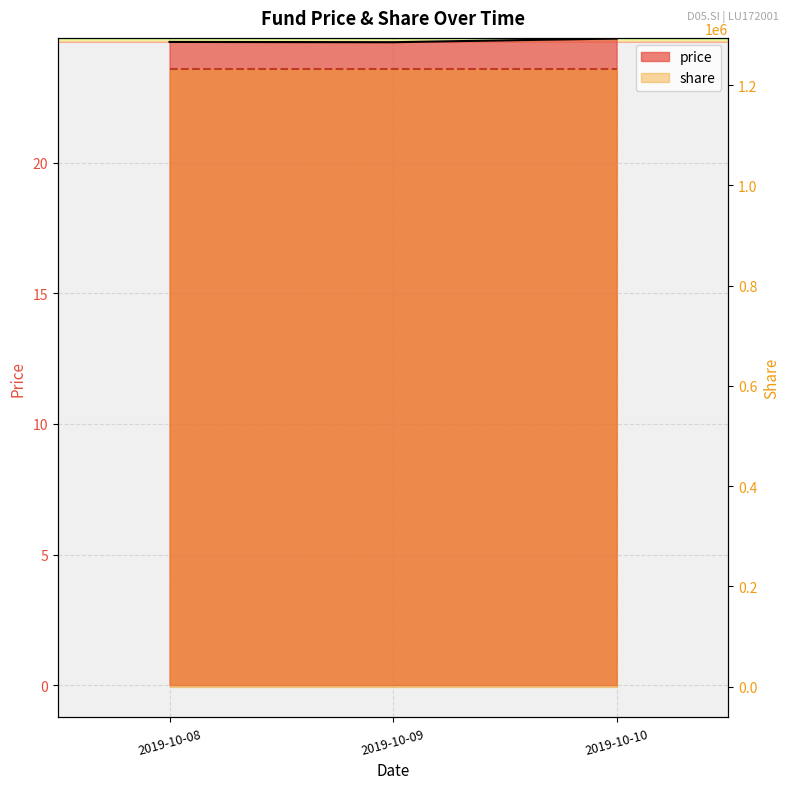

Where is the data nearest to the value 24?

2019-10-09